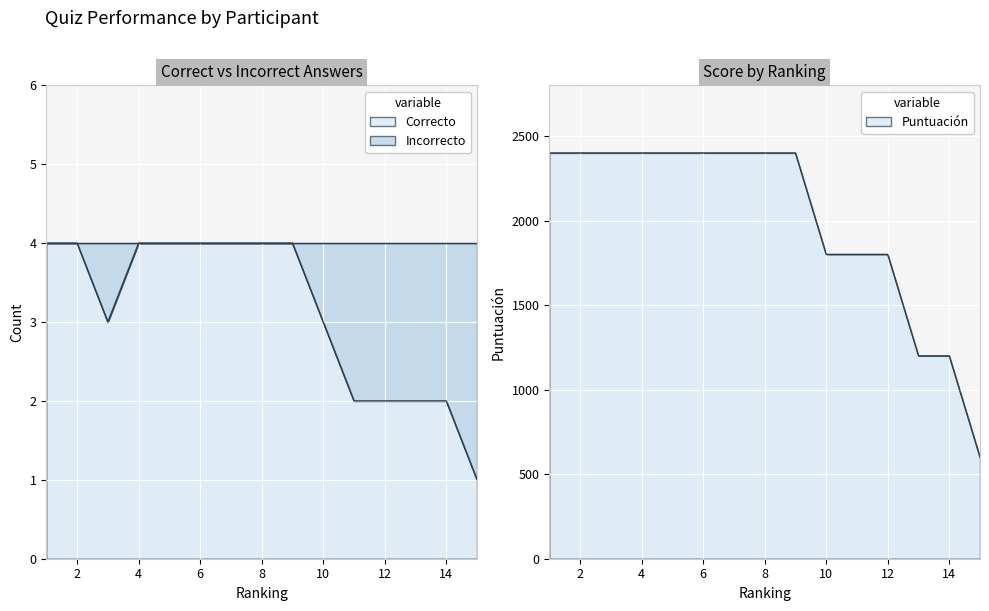

What is the value of the 12th point from the left?

2